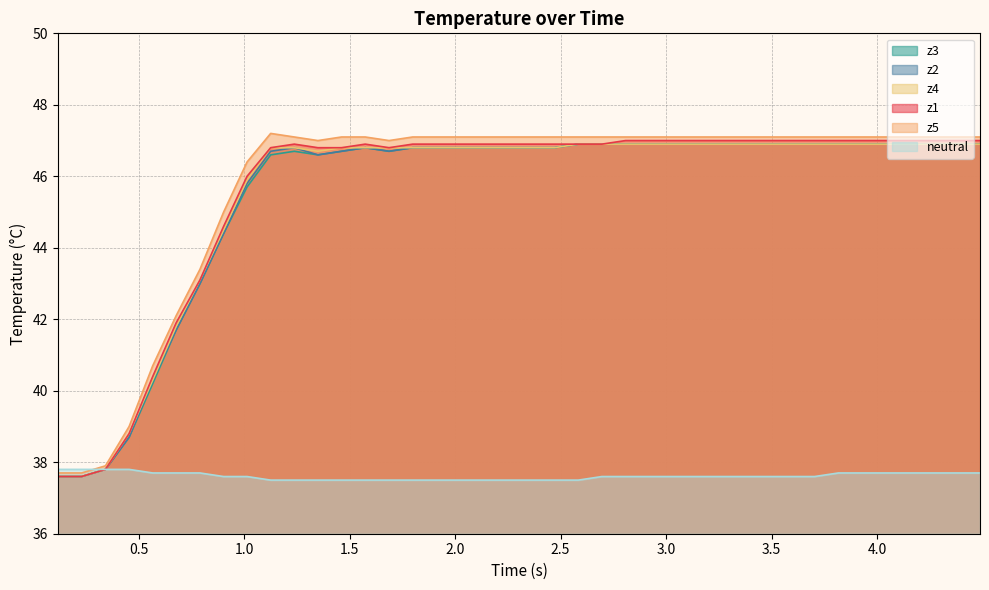

True or false: z4 and z1 cross at least once.

False